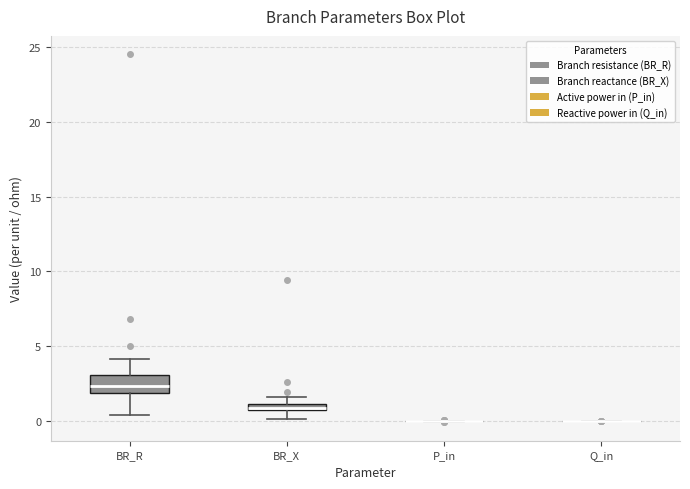

Where is the lower edge of the box for BR_R on the y-axis? The values are not printed on the chart, so give them approximately, as read against the axis.

2.0